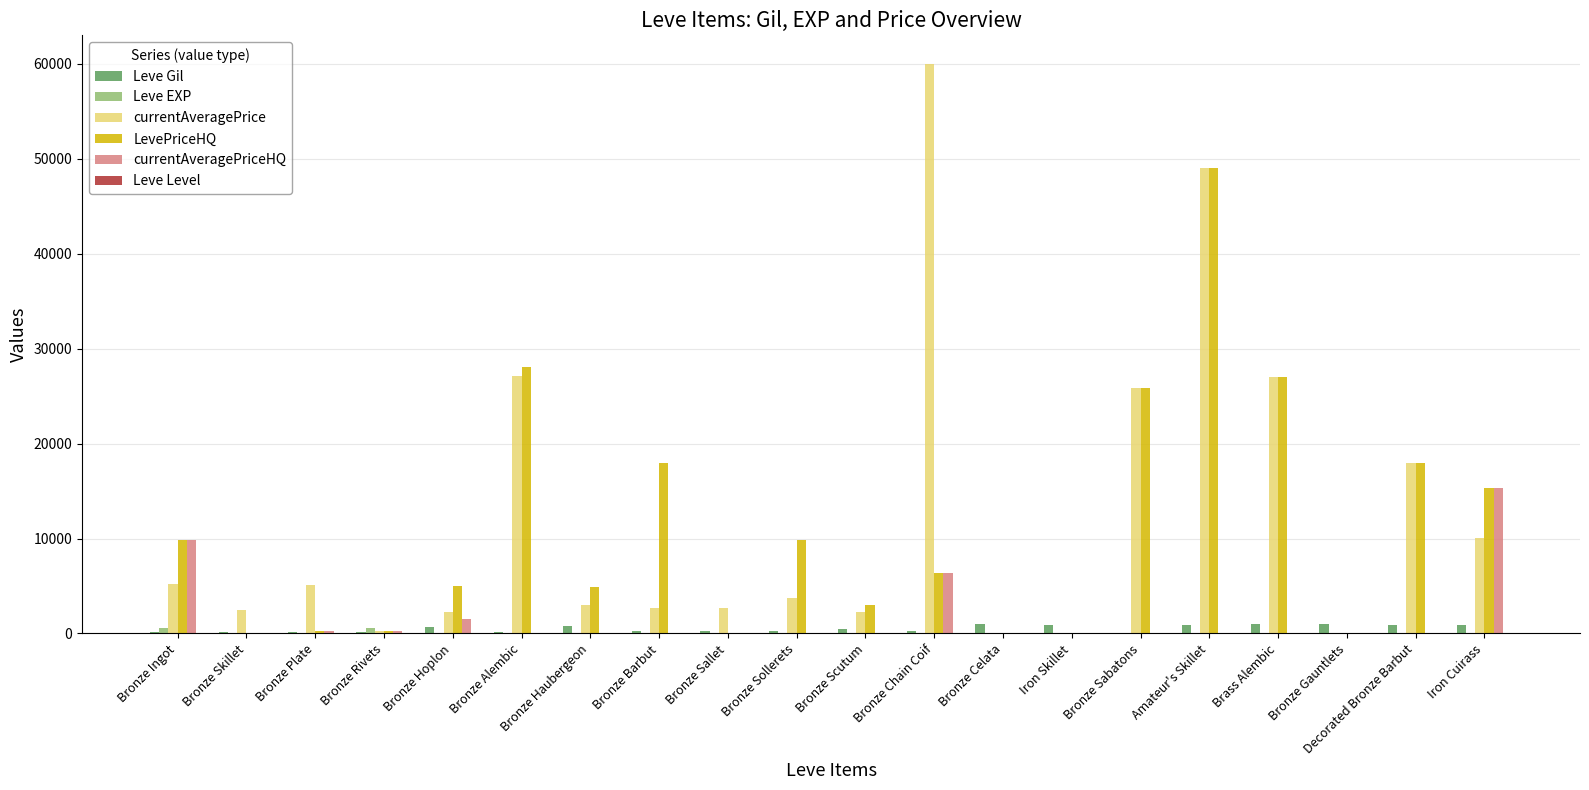

At which category is the sum across all series the highest?

Amateur's Skillet